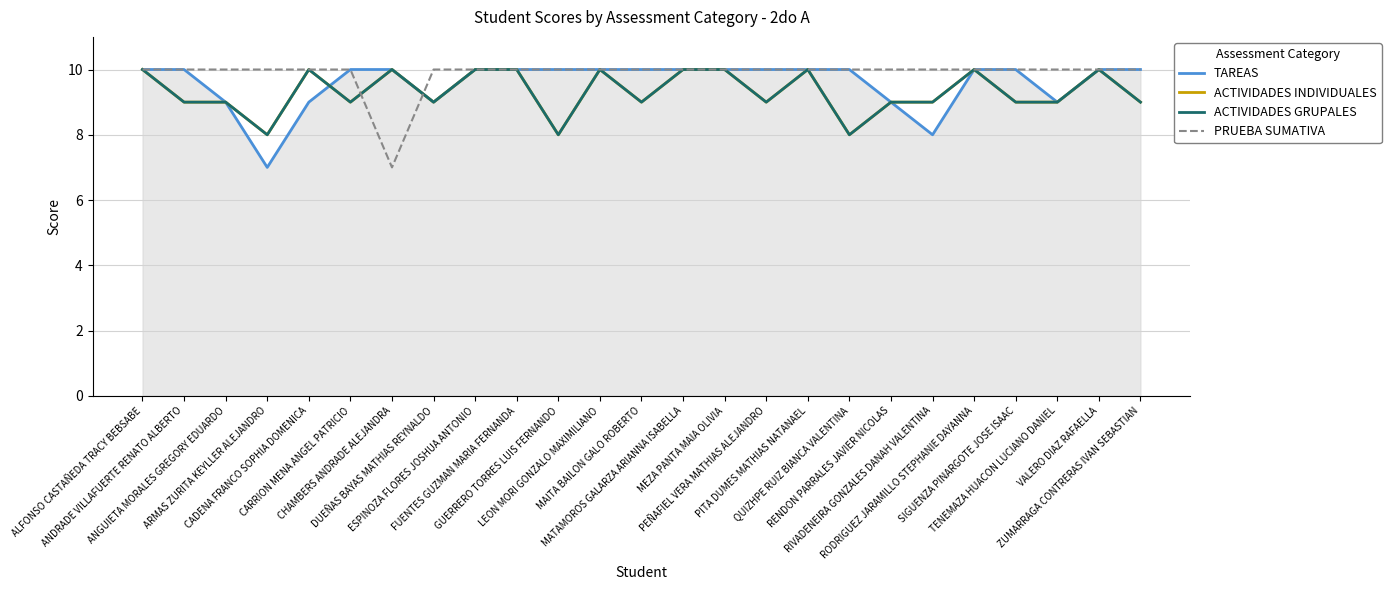

What is the total value across all series at CARRION MENA ANGEL PATRICIO?

38